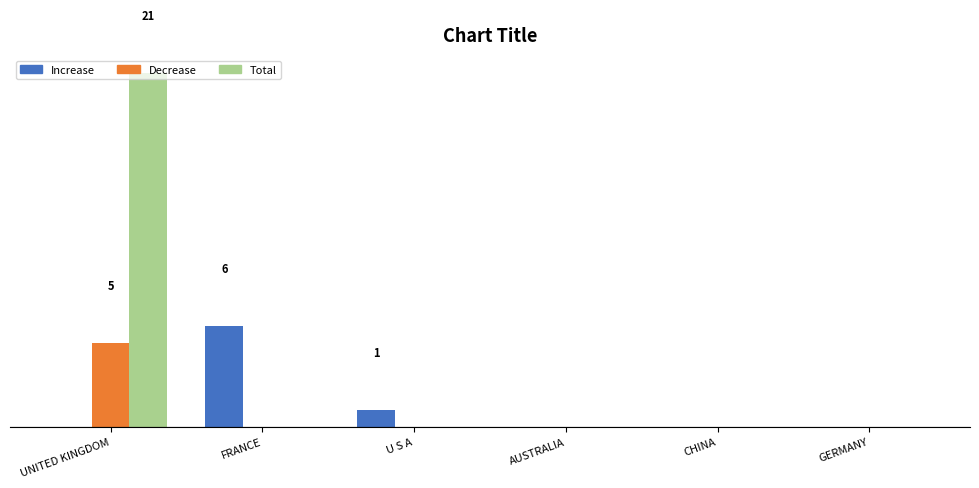

What is the label of the 5th bar from the right?

FRANCE